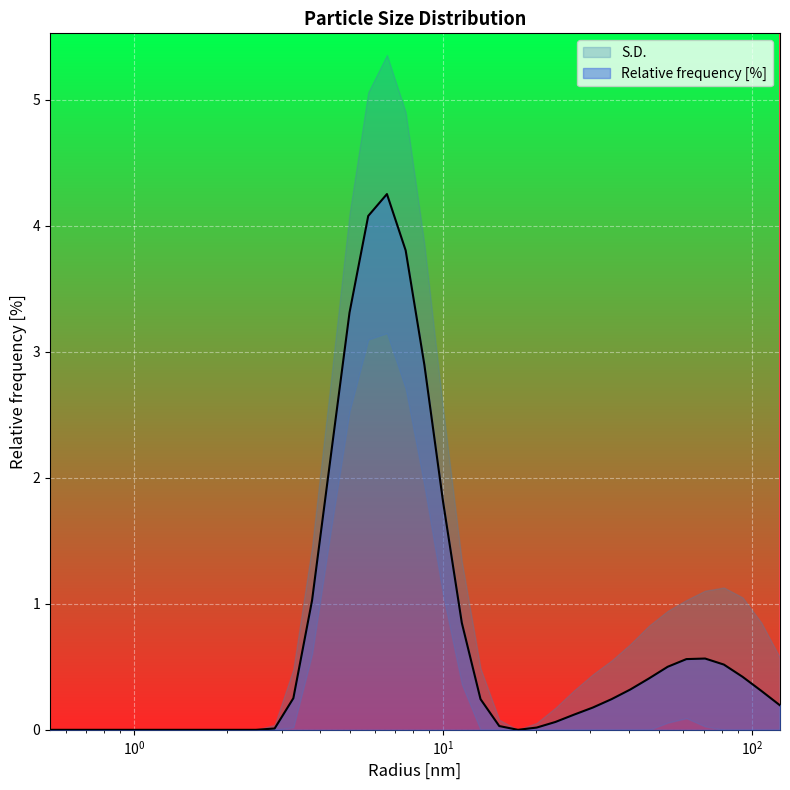

What is the label of the 10th point from the left?

1.8738173246383667